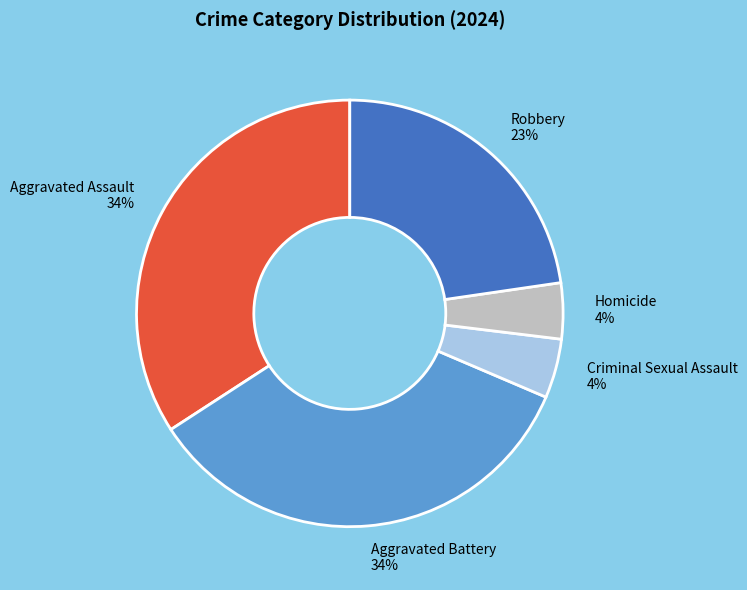

Combined, do Criminal Sexual Assault and Aggravated Battery account for over 50%?

No